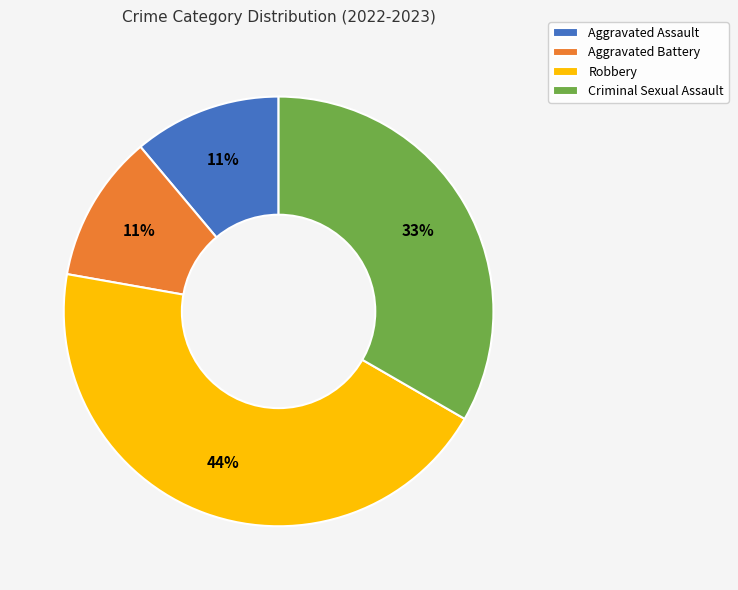

What percentage is the Aggravated Battery slice, to the nearest percent?

11%